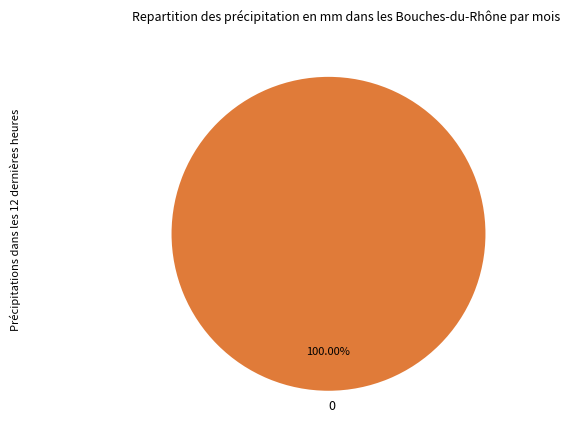

How many slices are in this pie chart?

1